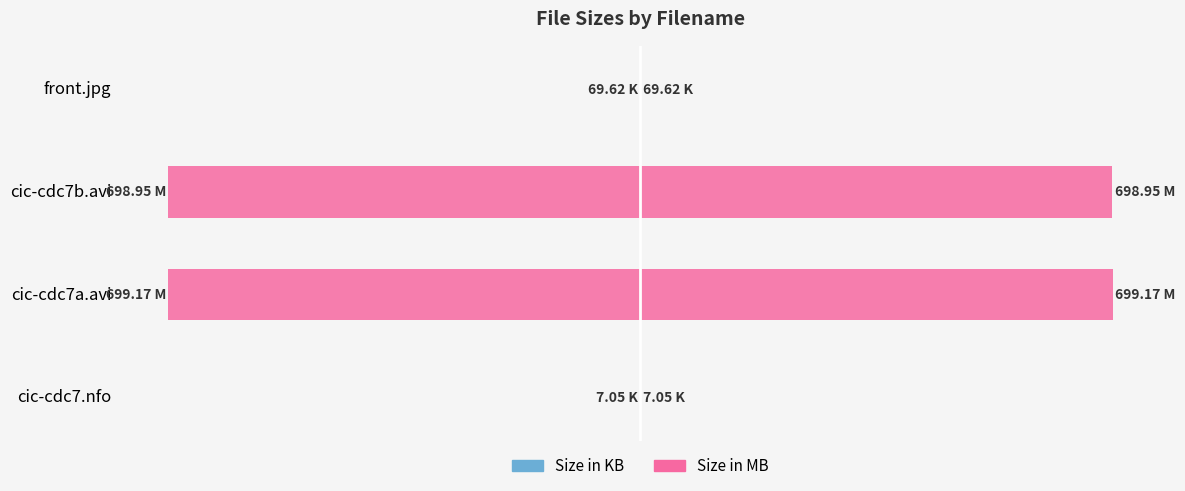

Are the bars grouped side by side (vs. stacked)?

Yes